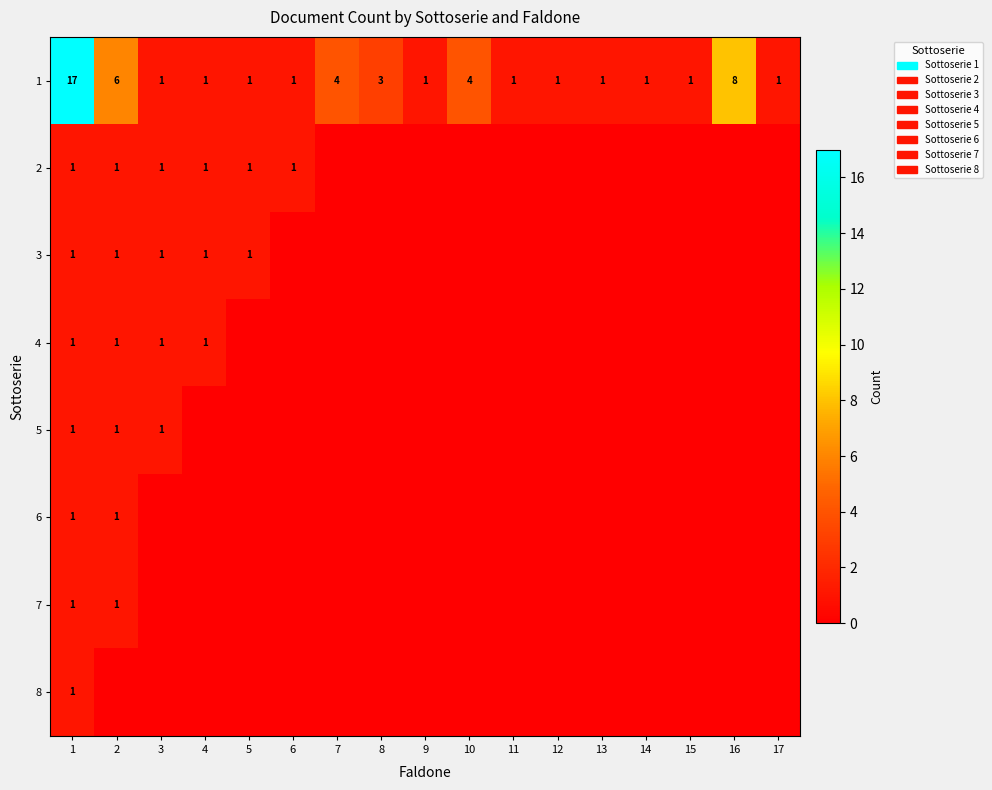

True or false: 1 has a value of 1 at 17.

True